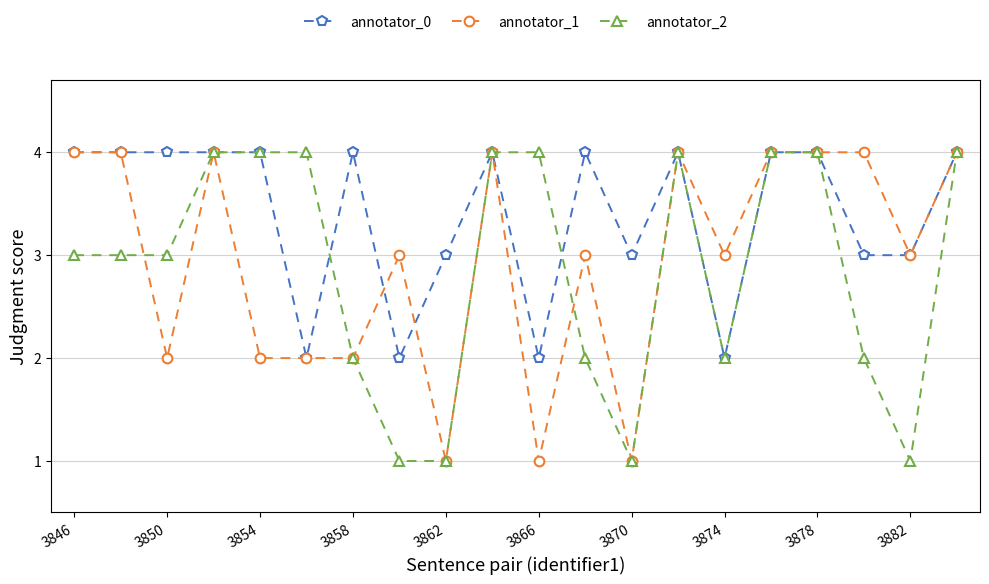

Which series has the largest total across all categories?

annotator_0